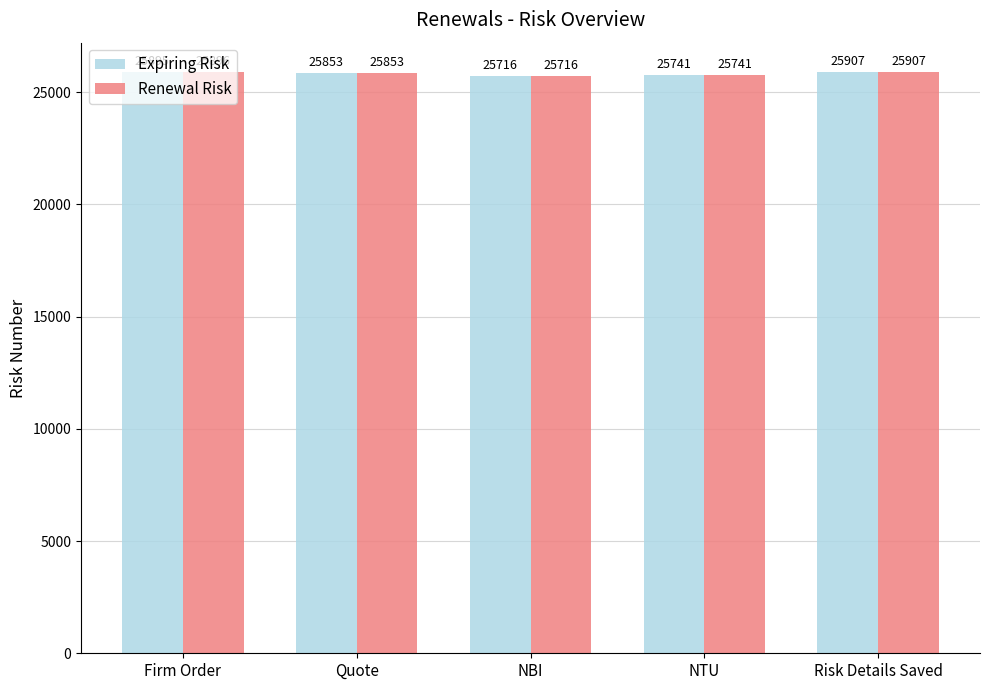

What is the highest value of the Expiring Risk series?

25907